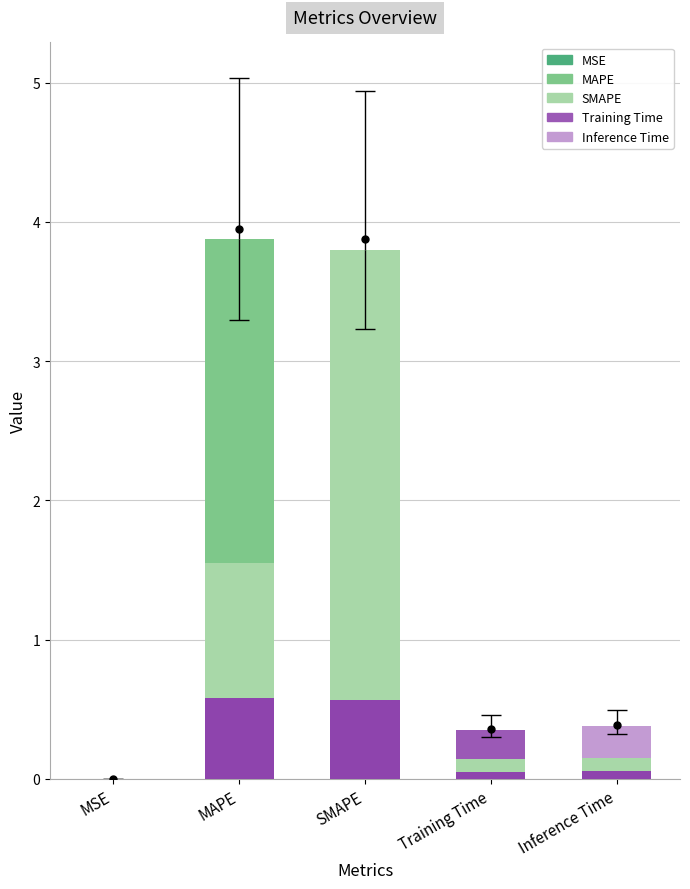

Which label corresponds to the largest value in the chart?

MAPE